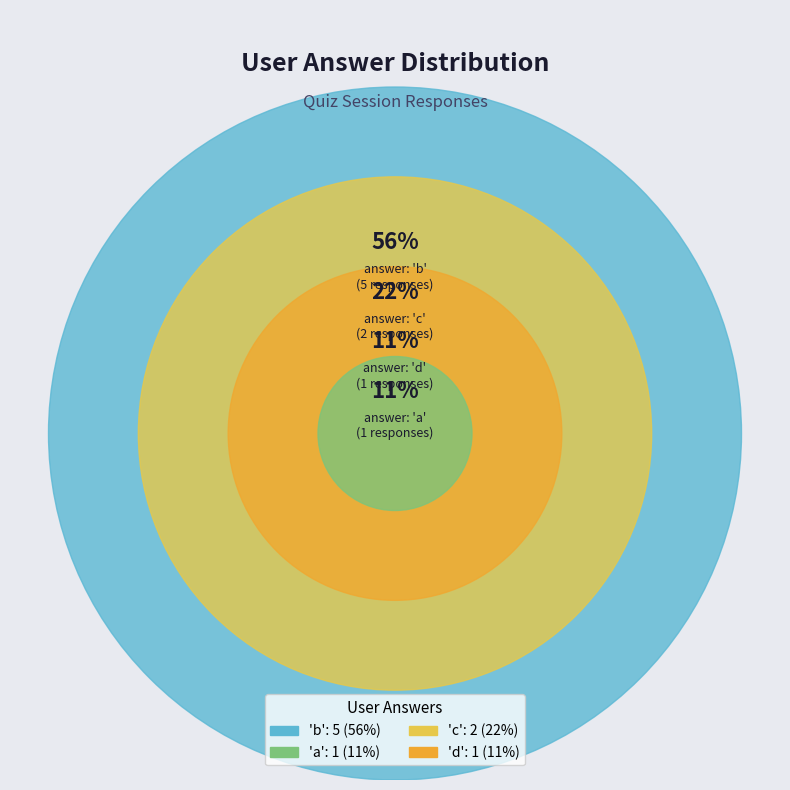

Which category has the biggest portion of the pie?

b